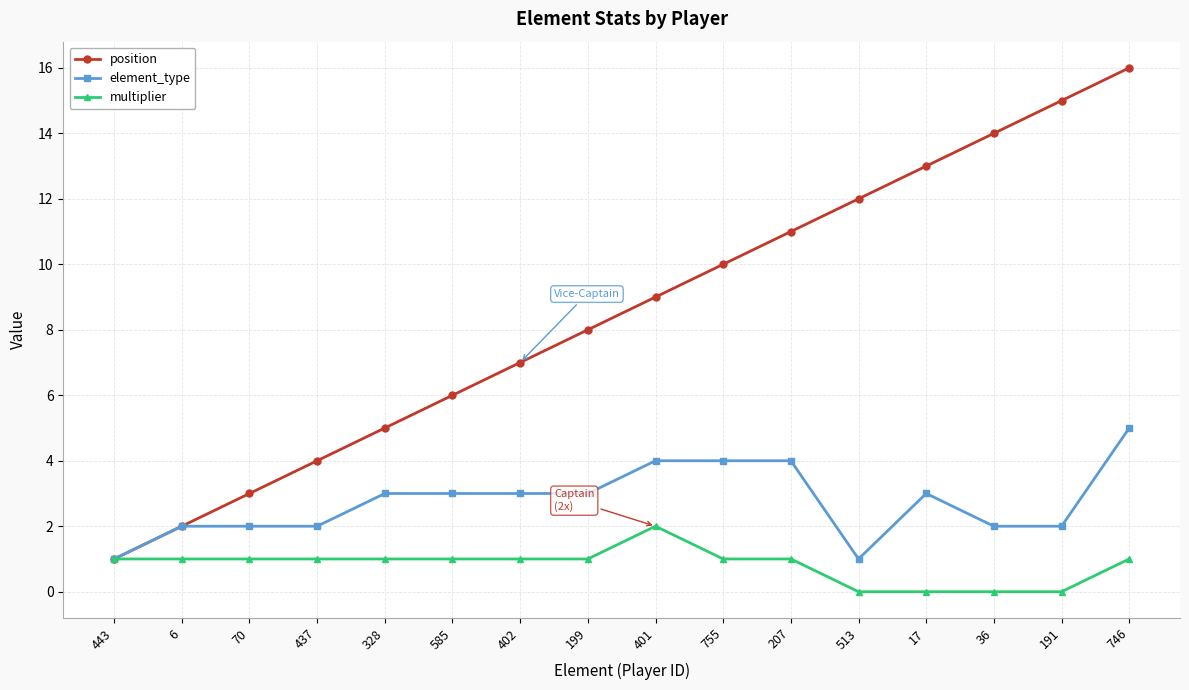

True or false: element_type has a value of 4 at 207.

True